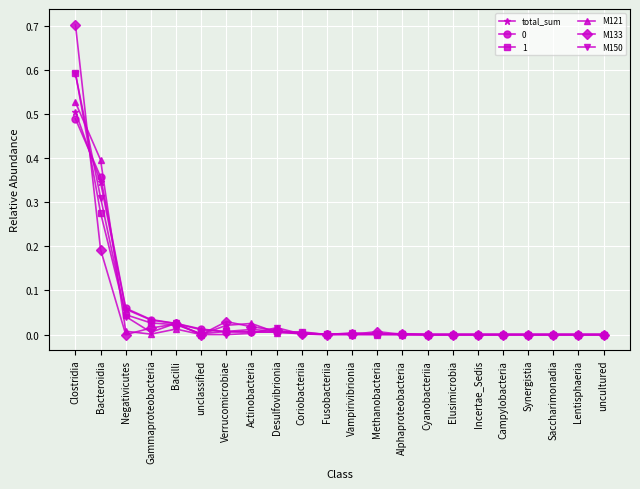

The value of M133 at Clostridia is 0.7. True or false?

True